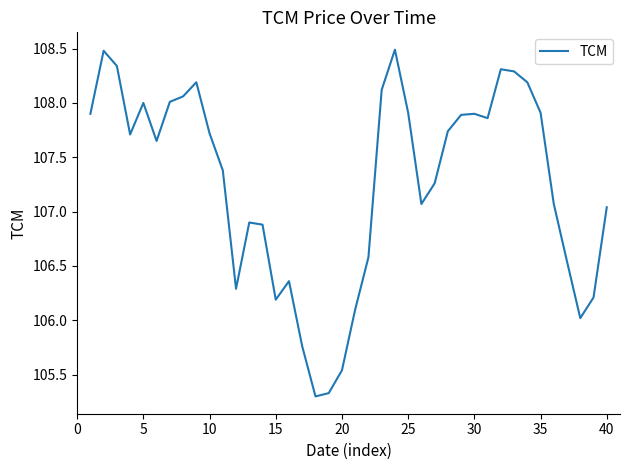

What is the difference between the maximum and minimum values?

3.2